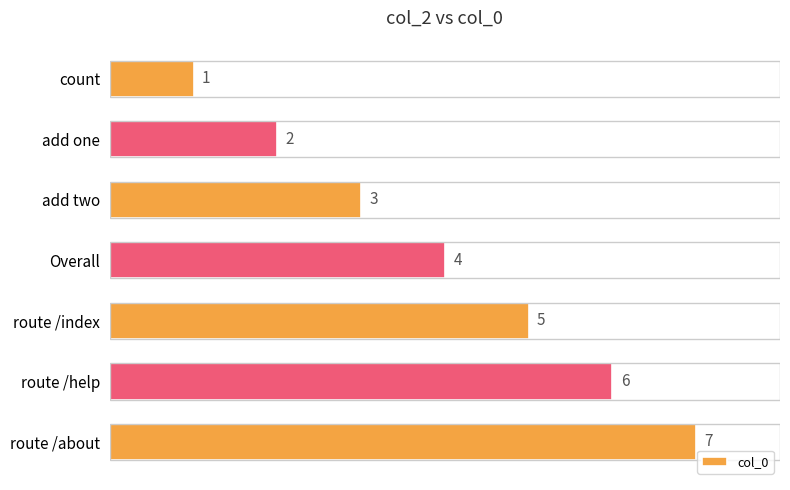

Rank the categories by value from highest to lowest.

route /about, route /help, route /index, Overall, add two, add one, count